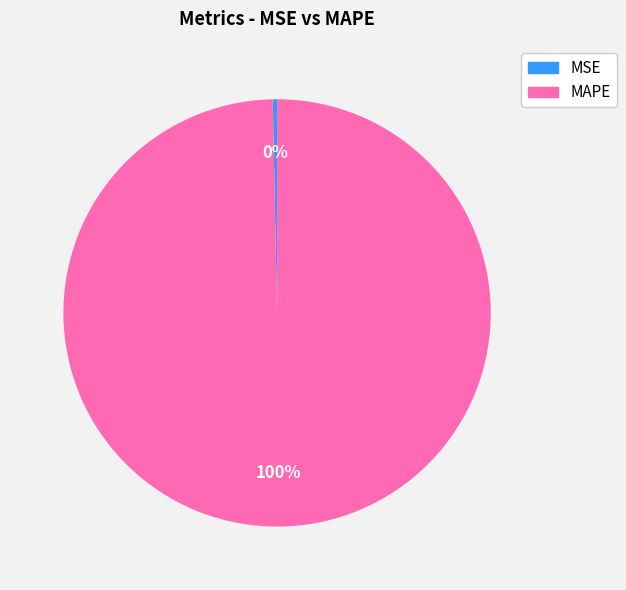

Count the number of slices in the pie.

2